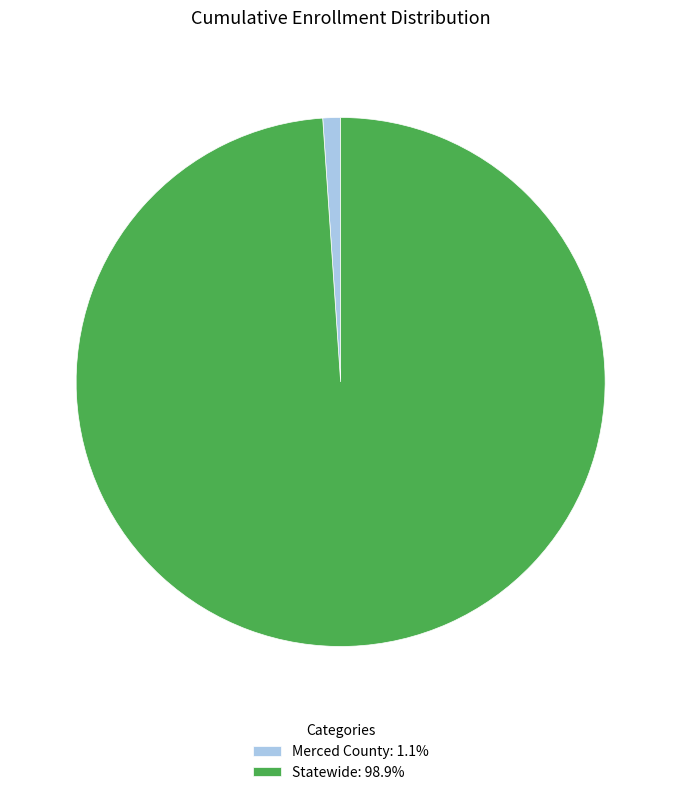

Which slice is the smallest?

Merced County